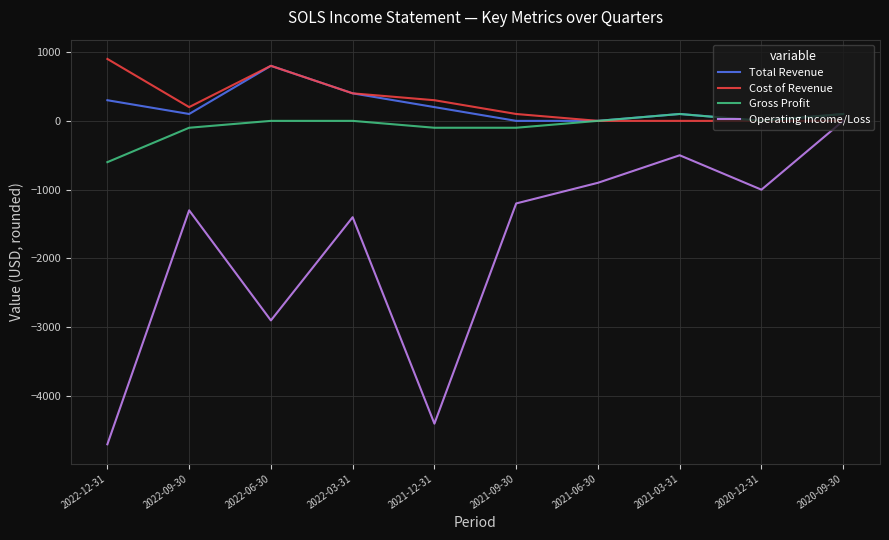

True or false: Total Revenue and Operating Income/Loss intersect in this chart.

False